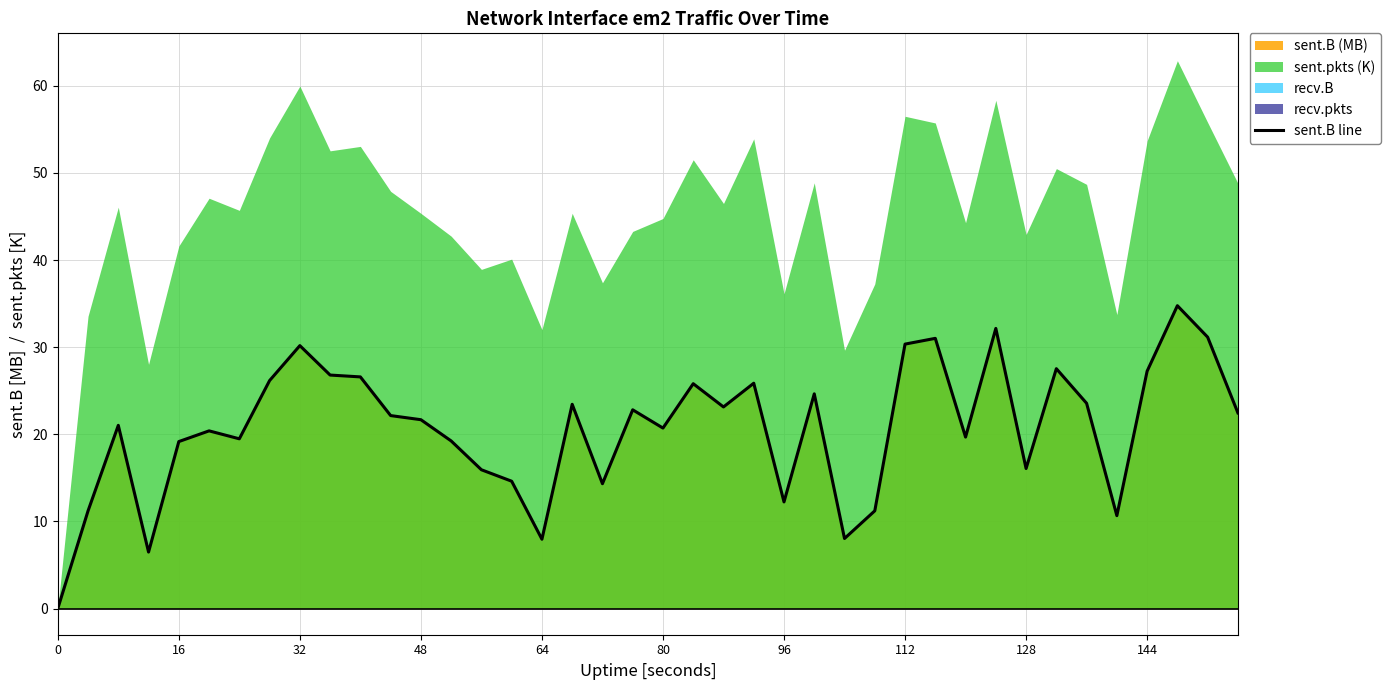

How many points are higher than both their immediate neighbors (excluding endpoints)?

12